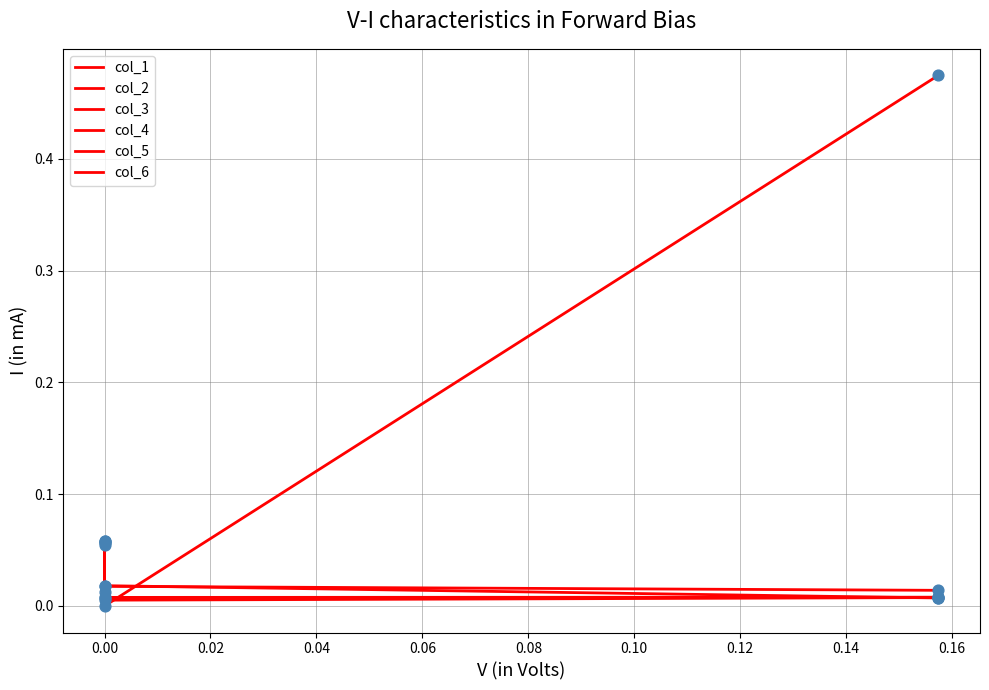

Which series reaches the maximum Y coordinate?

col_4